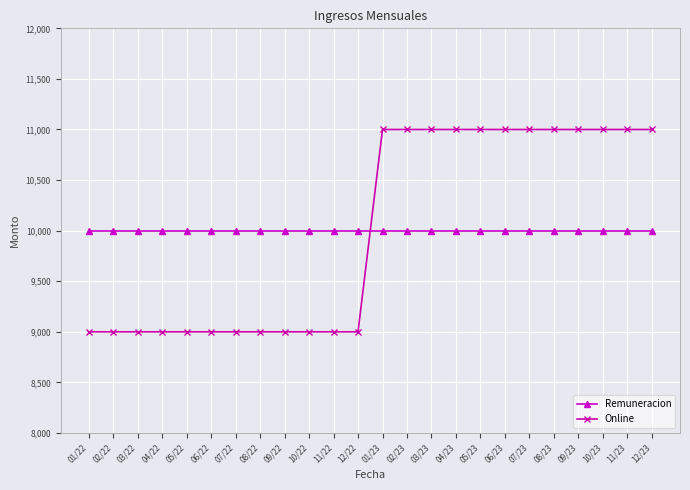

After their last crossing, which series has the higher values: Online or Remuneracion?

Online